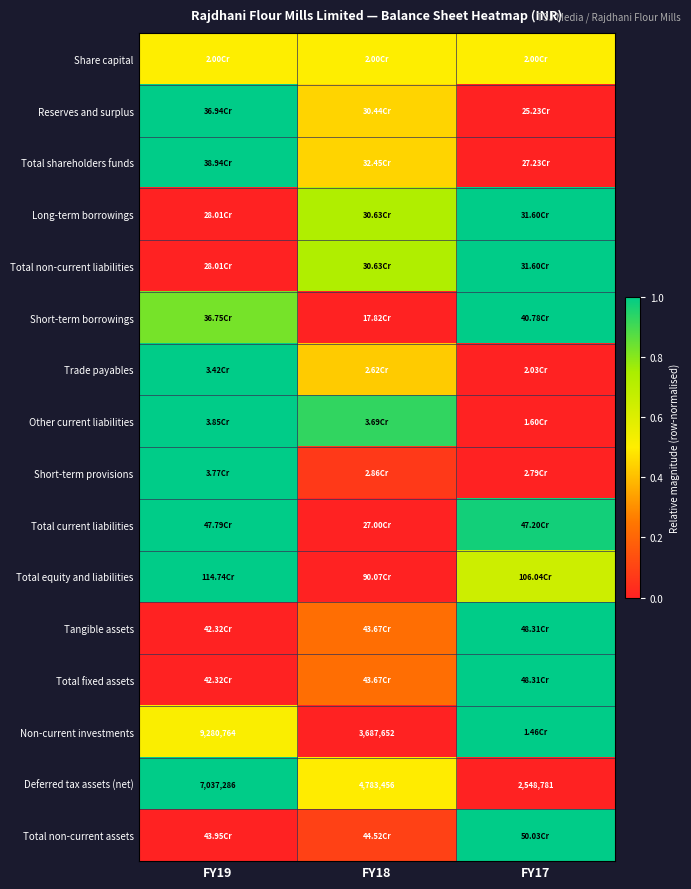

Is the value of Non-current investments at FY19 greater than the value of Deferred tax assets (net) at FY19?

Yes